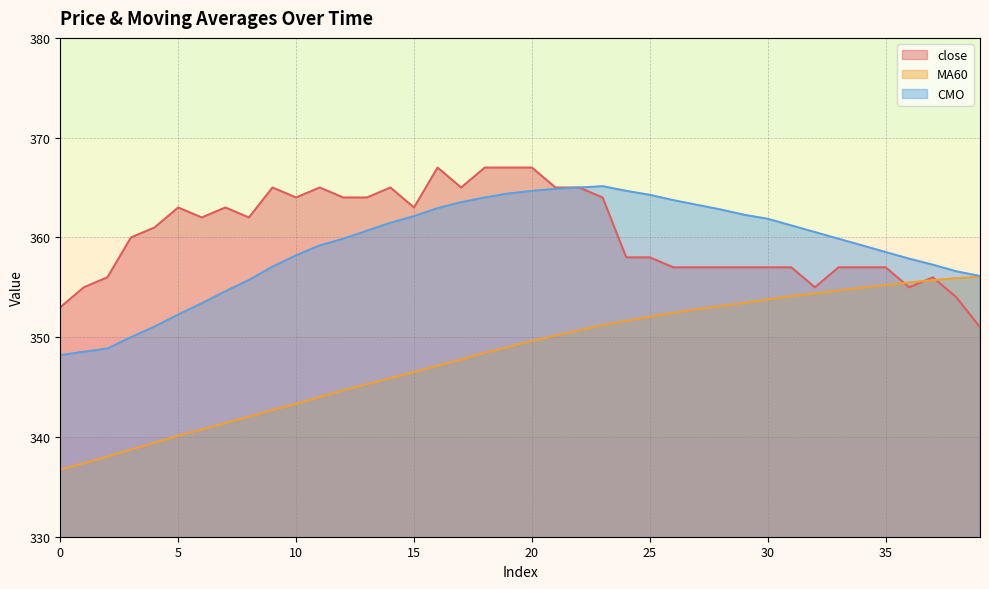

True or false: close has a value of 638.9 at 9.

False